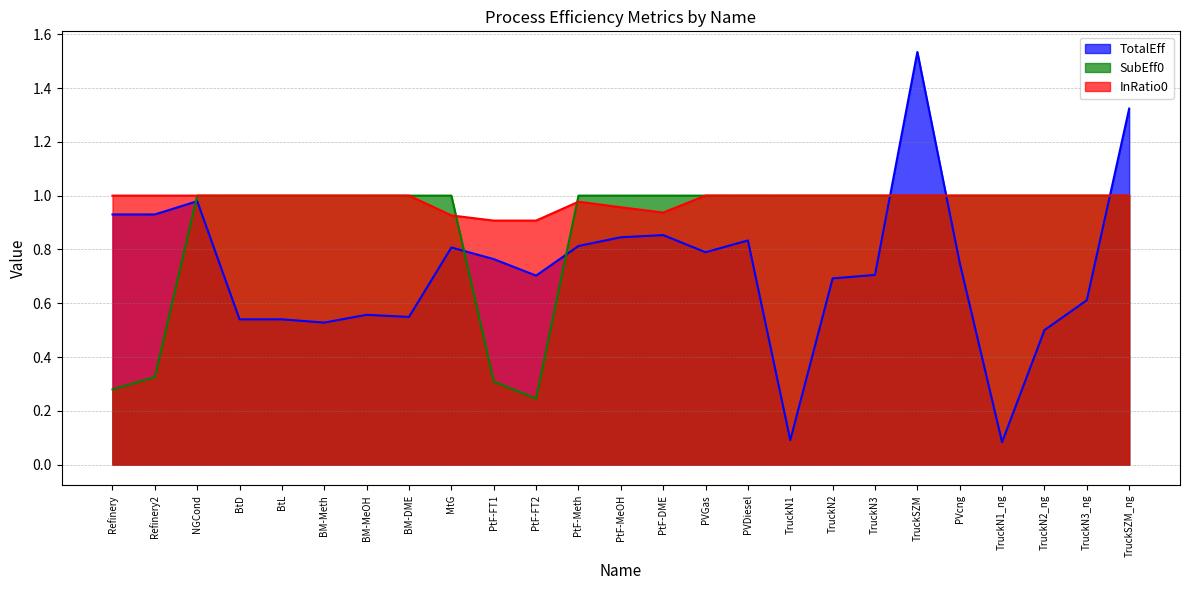

Reading left to right, list all the values displayed in this chart.

TotalEff: 0.9	0.9	1.0	0.5	0.5	0.5	0.6	0.5	0.8	0.8	0.7	0.8	0.8	0.9	0.8	0.8	0.1	0.7	0.7	1.5	0.8	0.1	0.5	0.6	1.3
SubEff0: 0.3	0.3	1.0	1.0	1.0	1.0	1.0	1.0	1.0	0.3	0.2	1.0	1.0	1.0	1.0	1.0	1.0	1.0	1.0	1.0	1.0	1.0	1.0	1.0	1.0
InRatio0: 1.0	1.0	1.0	1.0	1.0	1.0	1.0	1.0	0.9	0.9	0.9	1.0	1.0	0.9	1.0	1.0	1.0	1.0	1.0	1.0	1.0	1.0	1.0	1.0	1.0